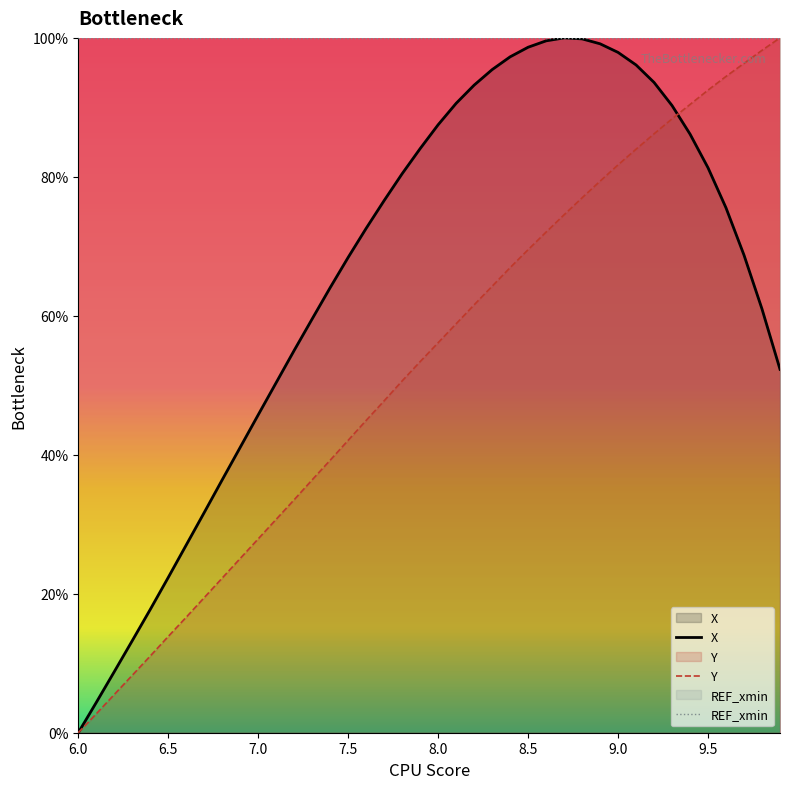

Is it true that REF_xmin equals 146.0 at 8.0?

False